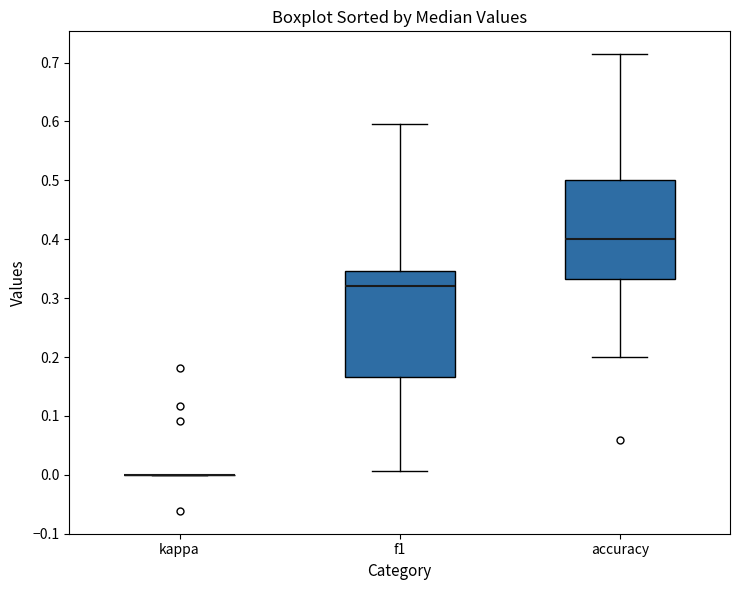

Reading left to right, read every box against the y-axis: the position of its median line, the range the box covers, and the ends of its whiskers. The values are not printed on the chart, so give them approximately, as read against the axis.

kappa: box collapsed to a line at 0.00, whiskers 0.00 to 0.00
f1: median 0.32, box 0.17 to 0.35, whiskers 0.01 to 0.60
accuracy: median 0.40, box 0.33 to 0.50, whiskers 0.20 to 0.71